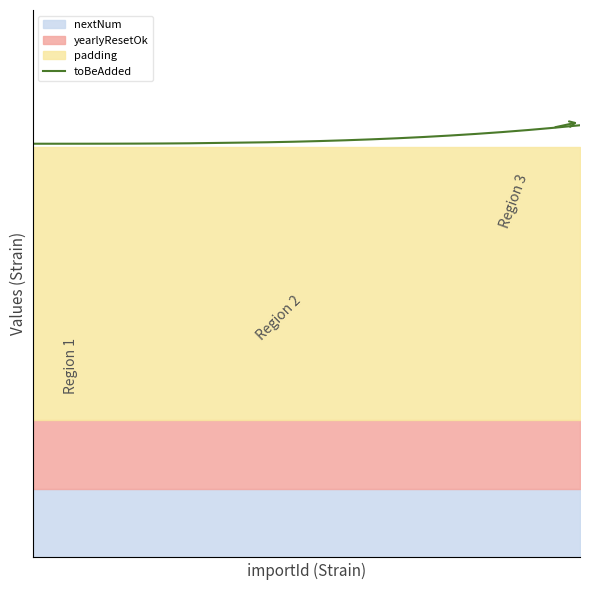

Reading right to left, extract all data points from this chart.

6.3	6.3	6.2	6.2	6.2	6.2	6.1	6.1	6.1	6.1	6.1	6.1	6.1	6.1	6.0	6.0	6.0	6.0	6.0	6.0